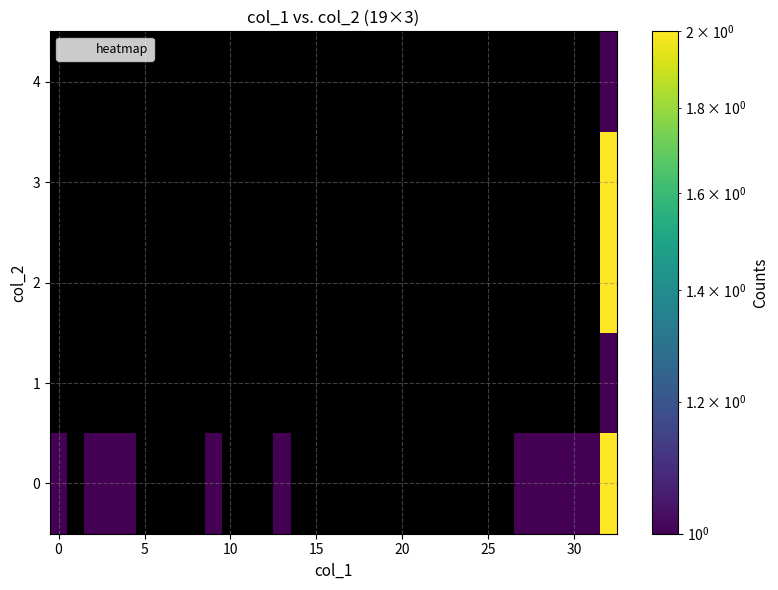

At how many categories does at least one series exceed 1?

1